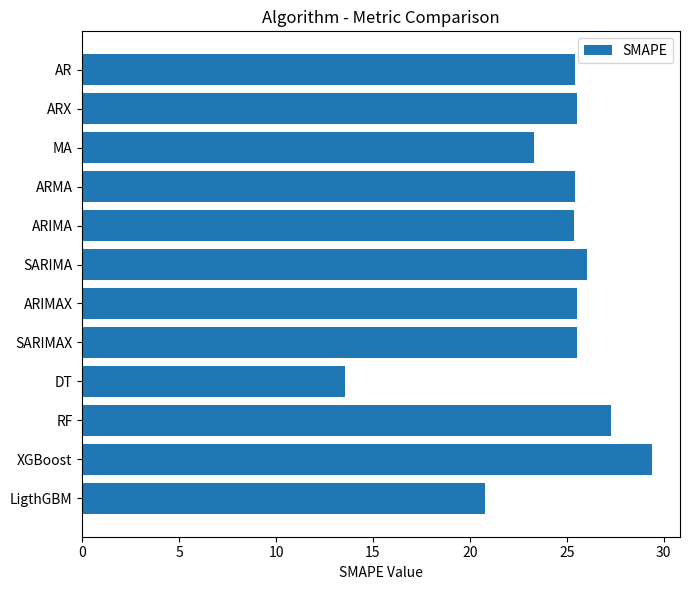

What is the sum of all values?

293.2